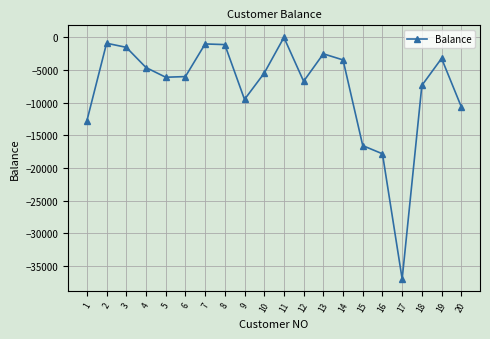

What is the sum of the values at 18 and 6?

-13356